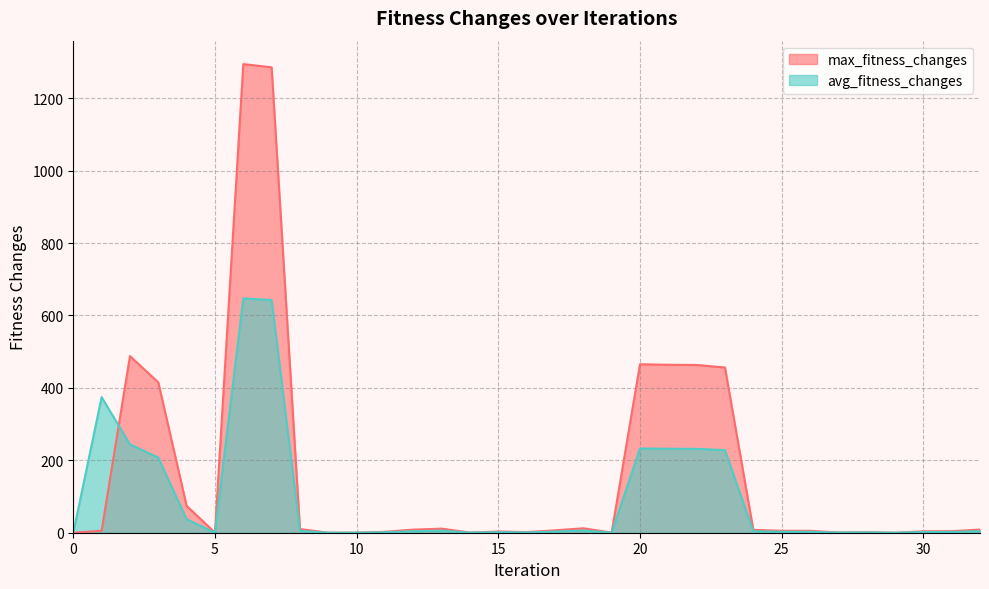

At 8, list the series in order from largest to smallest.

max_fitness_changes, avg_fitness_changes